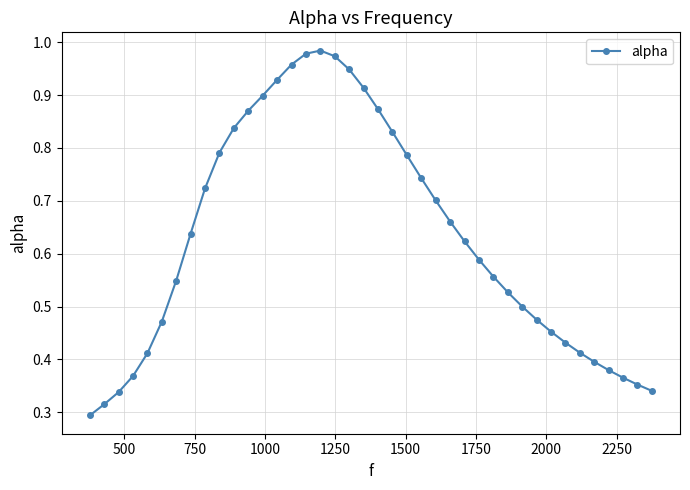

What is the sum of all values?

25.2